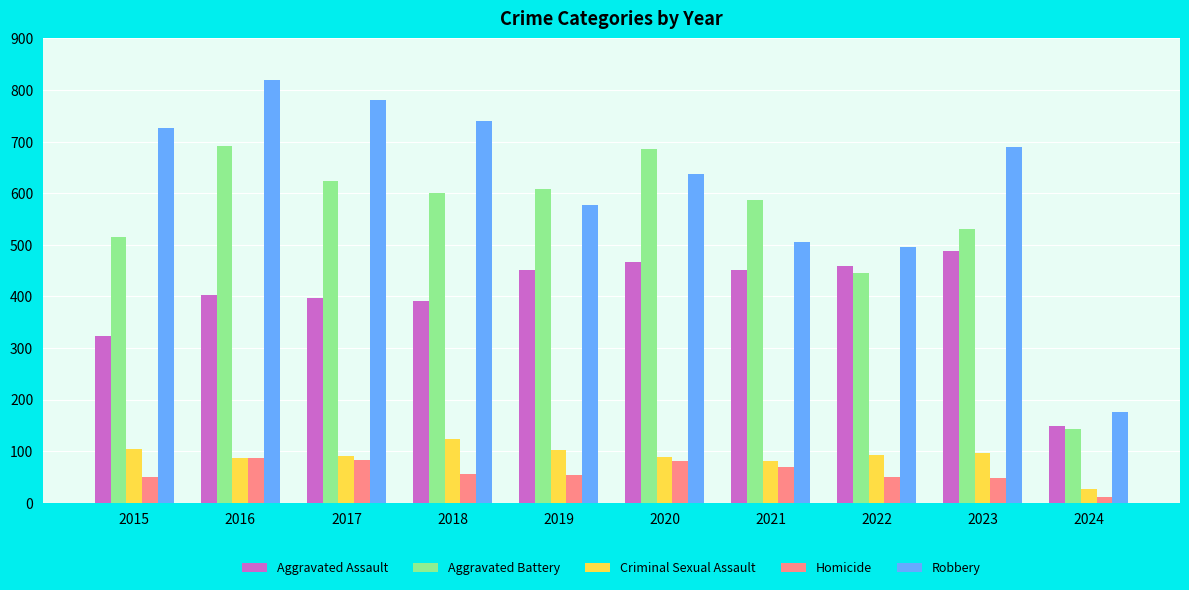

At how many categories does at least one series exceed 714?

4